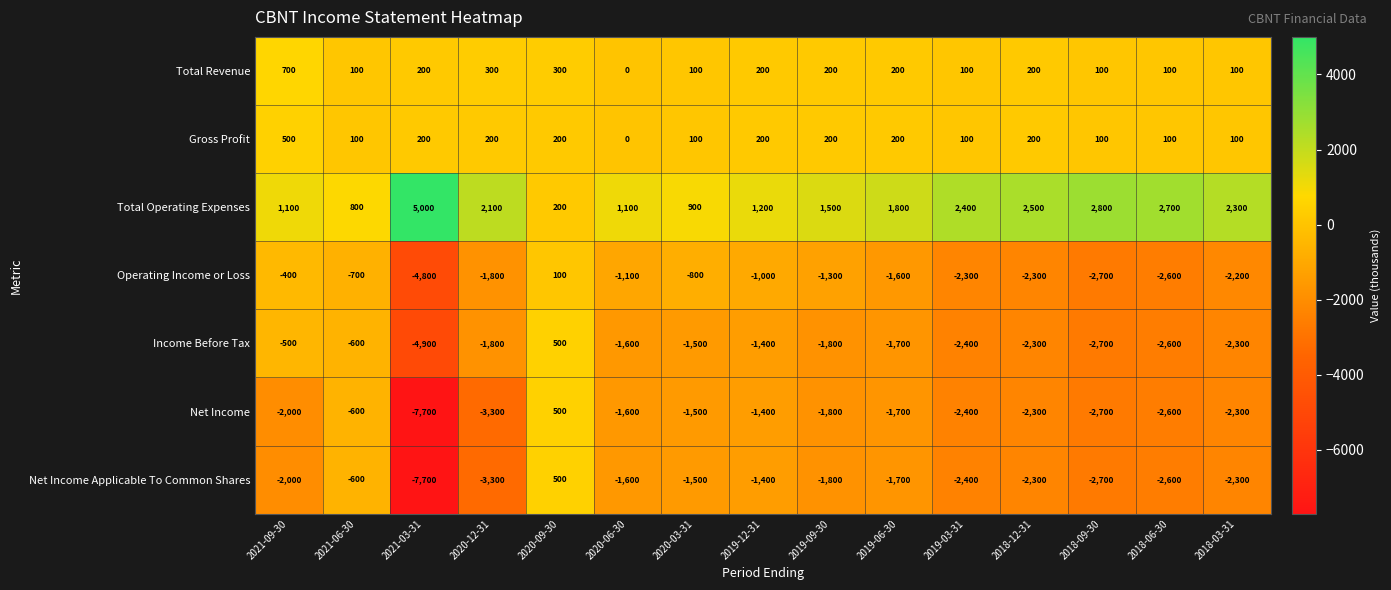

What is the total value across all series at 2020-12-31?

-7600